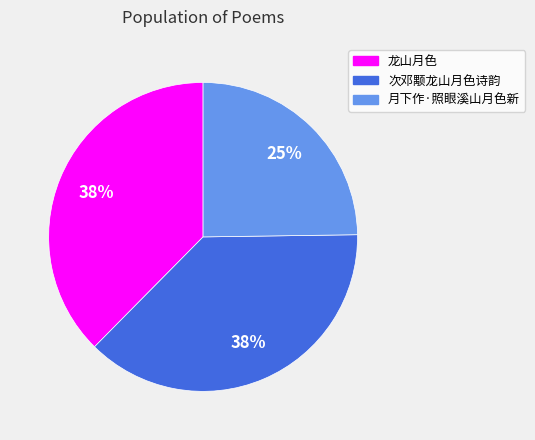

Does any single category account for the majority?

No